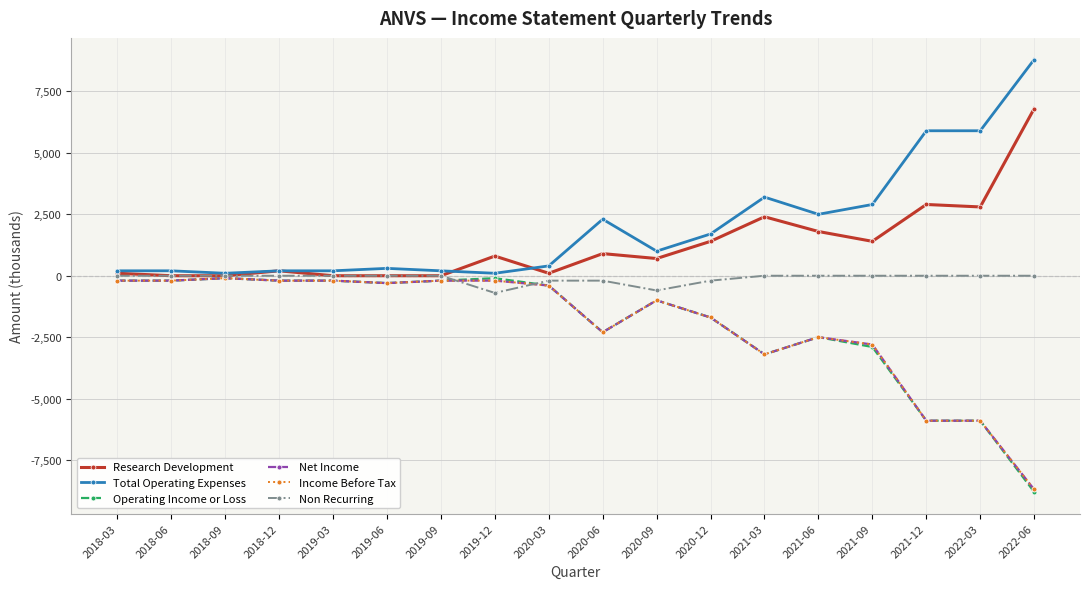

Is this an area chart (filled region under the line)?

No